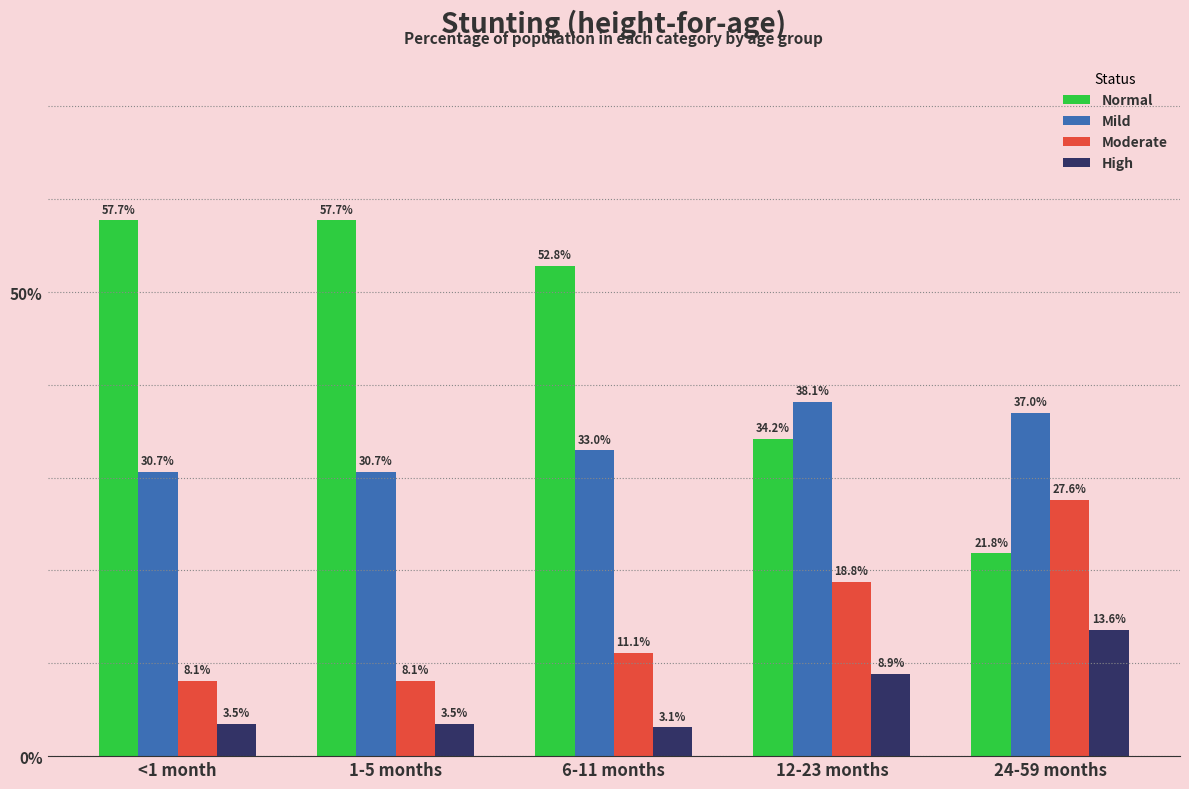

Does the chart contain any negative values?

No